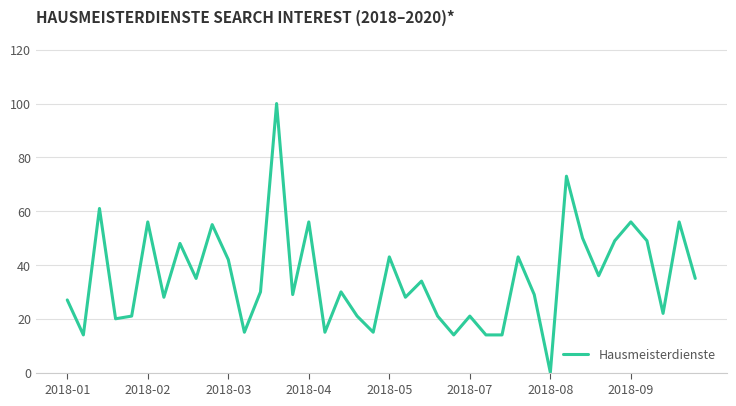

How many distinct data groups are displayed?

1